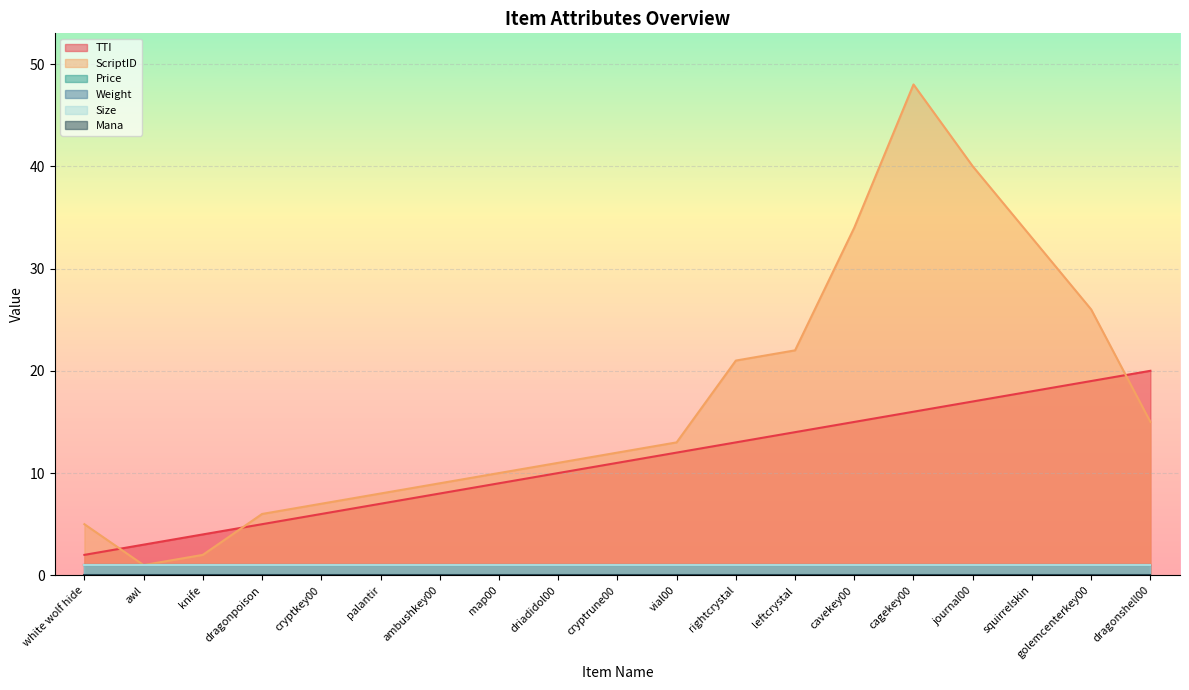

Which series has the widest spread of values?

ScriptID